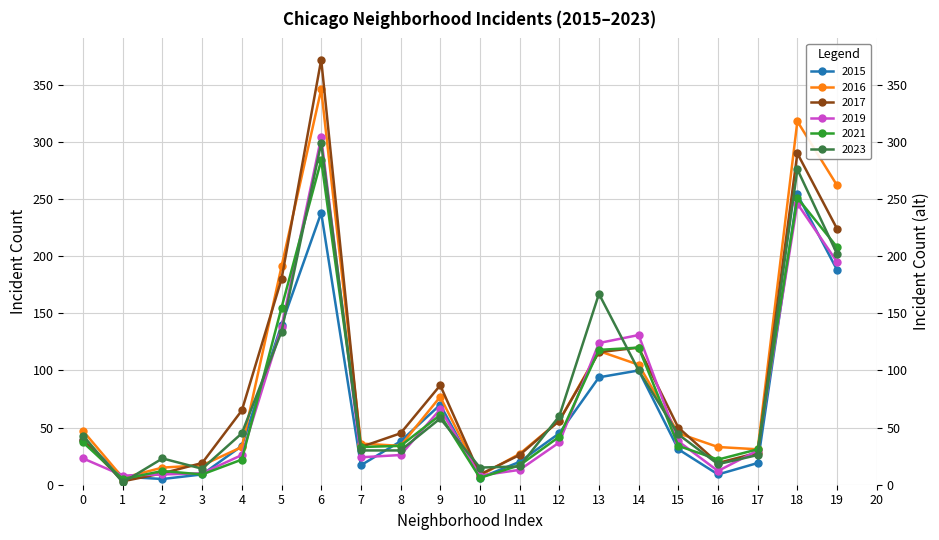

The value of 2016 at 14 is 180. True or false?

False